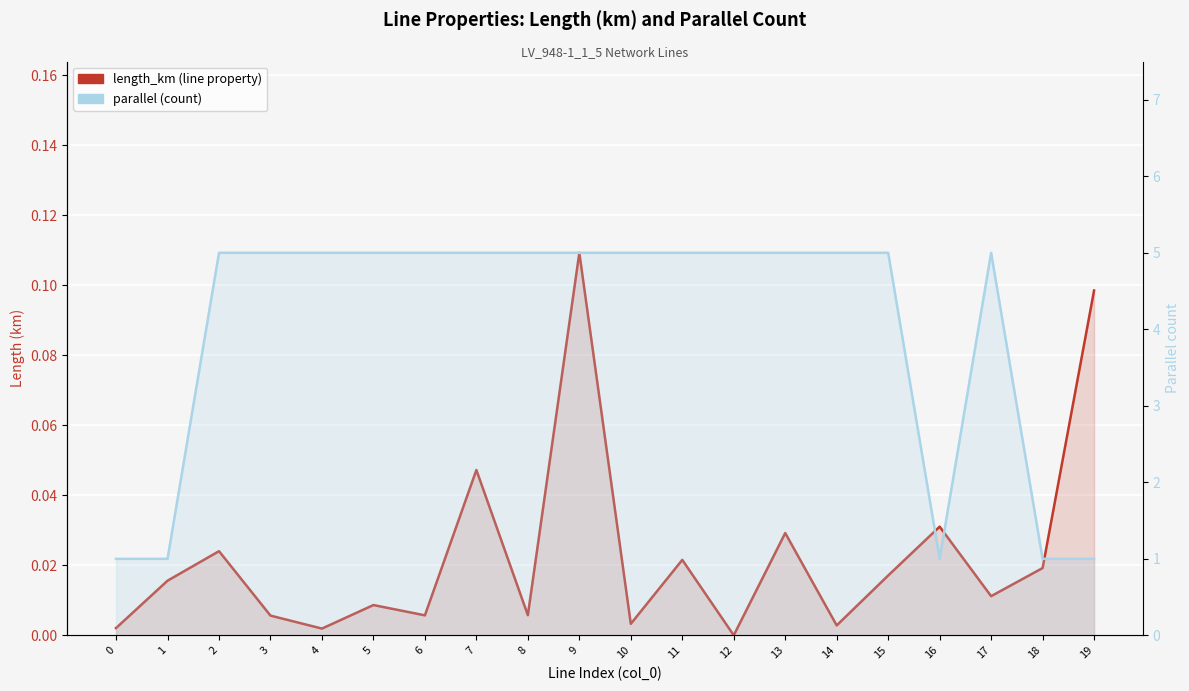

How many interior local valleys does the length_km (line property) series have?

7